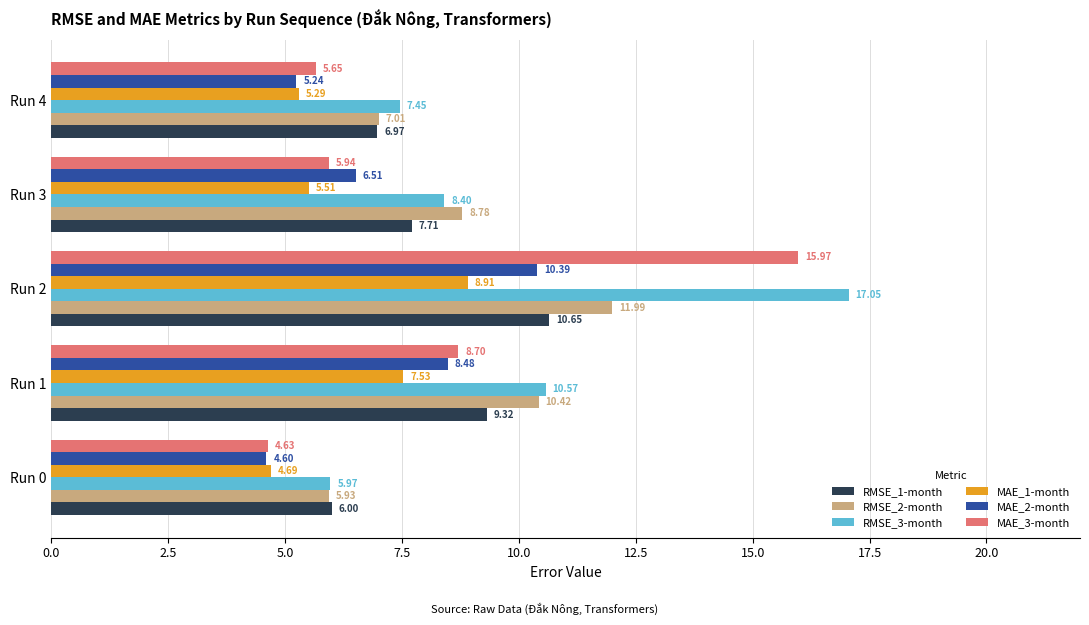

What is the difference between the highest and lowest values at Run 4?

2.2